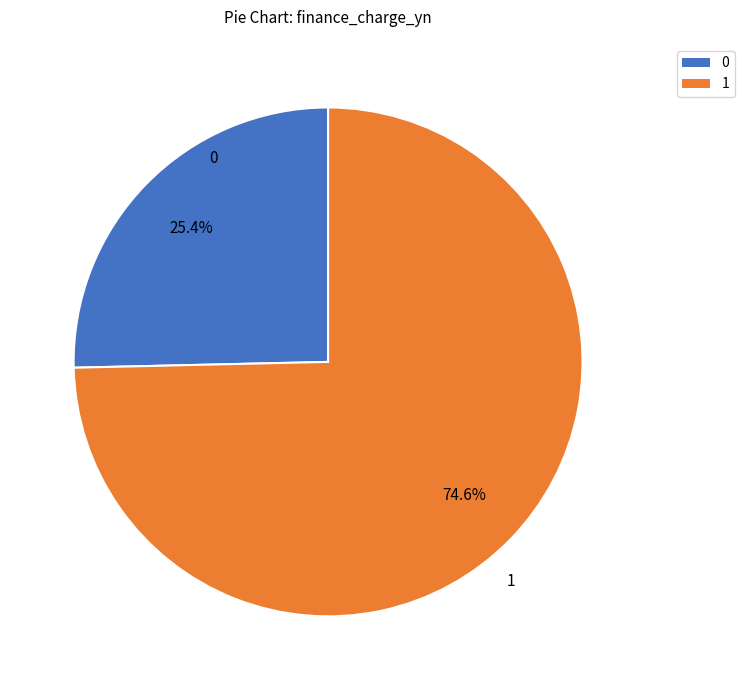

How much of the chart is everything except 1?

25.4%